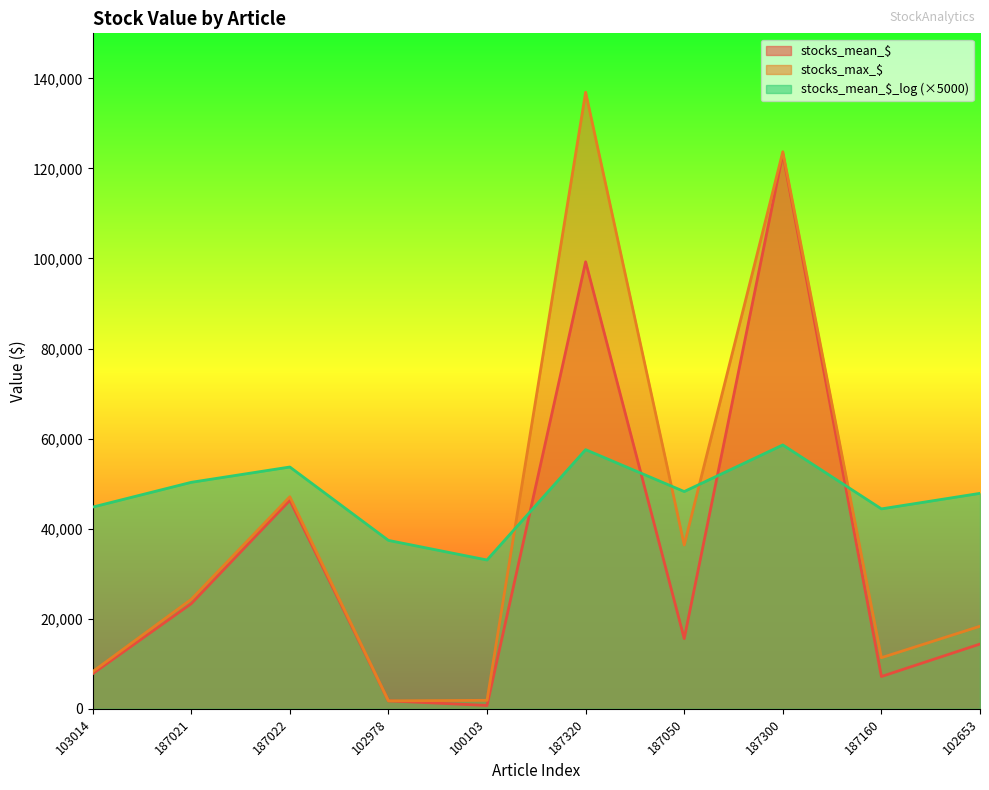

At which label does stocks_mean_$_log first exceed 48250?

187021